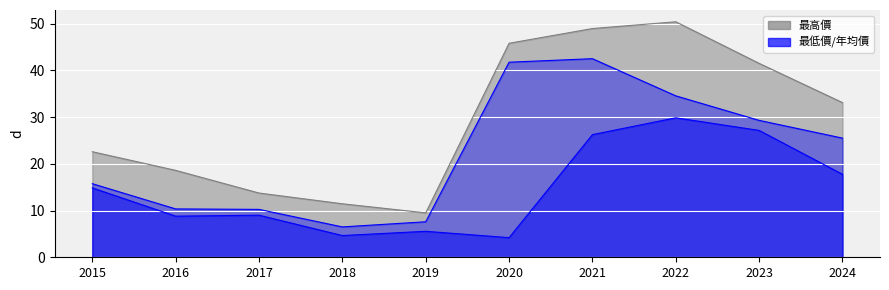

What is the value of the 最低價 point at the 7th from the left?

26.2